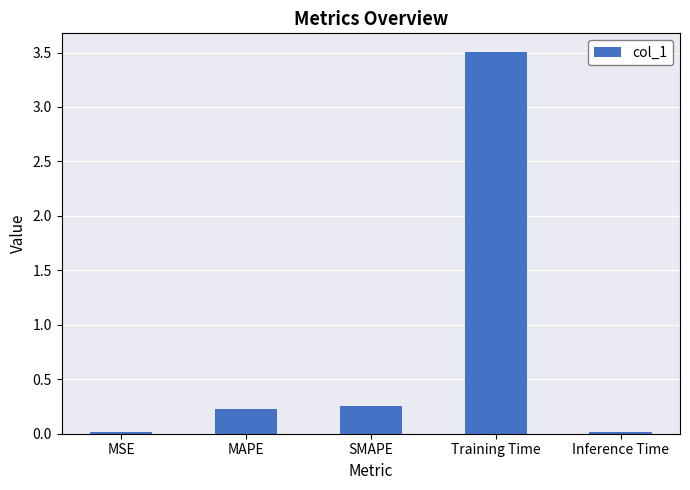

The chart shows a value of 0.0 at Inference Time. True or false?

True